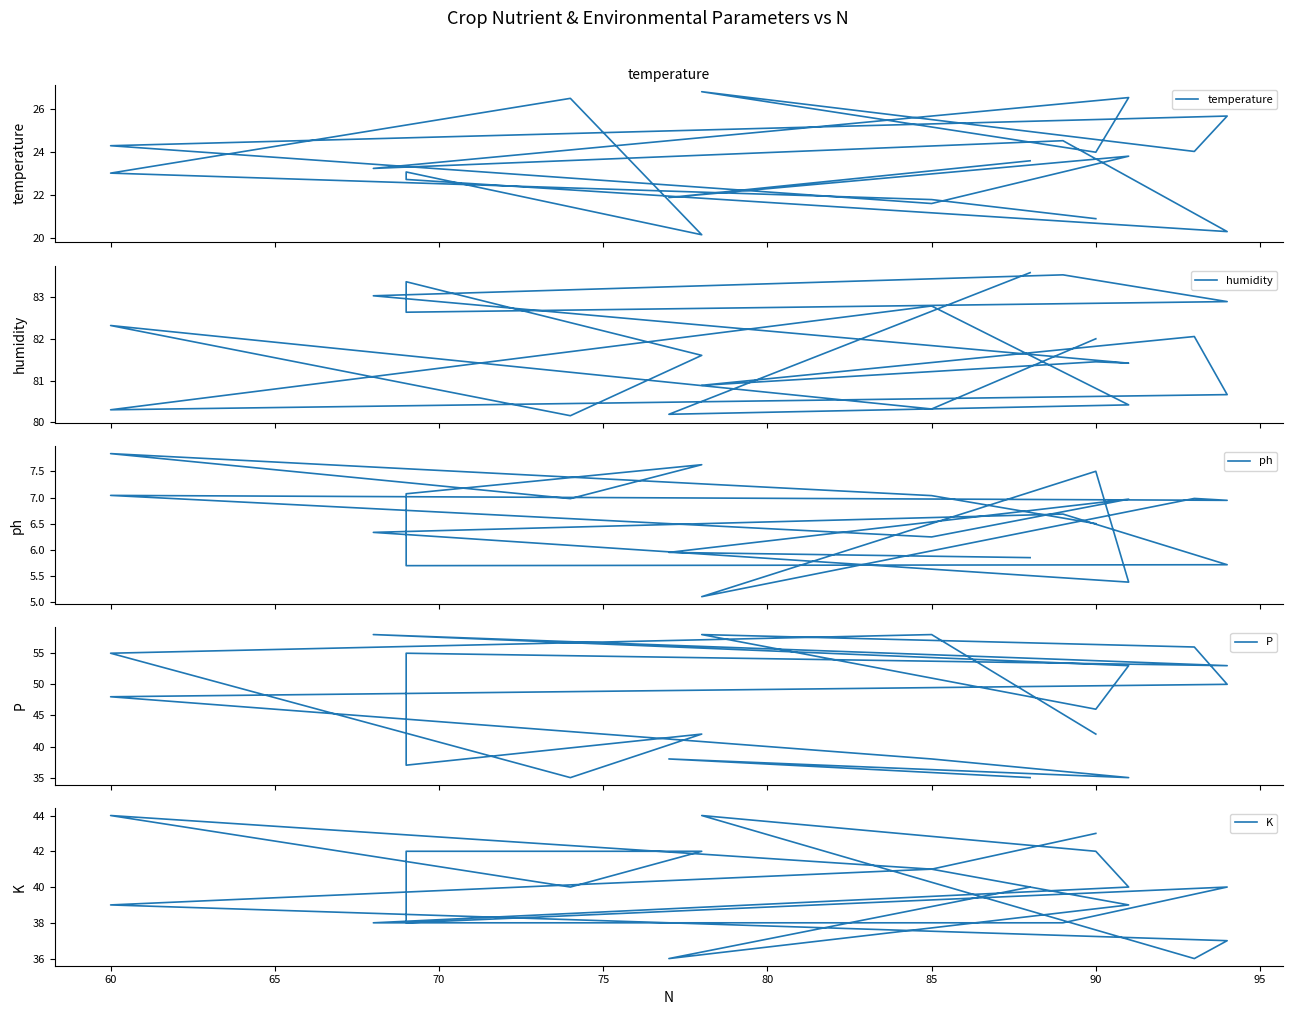

What is the value of the K point at the 18th from the left?

39.0